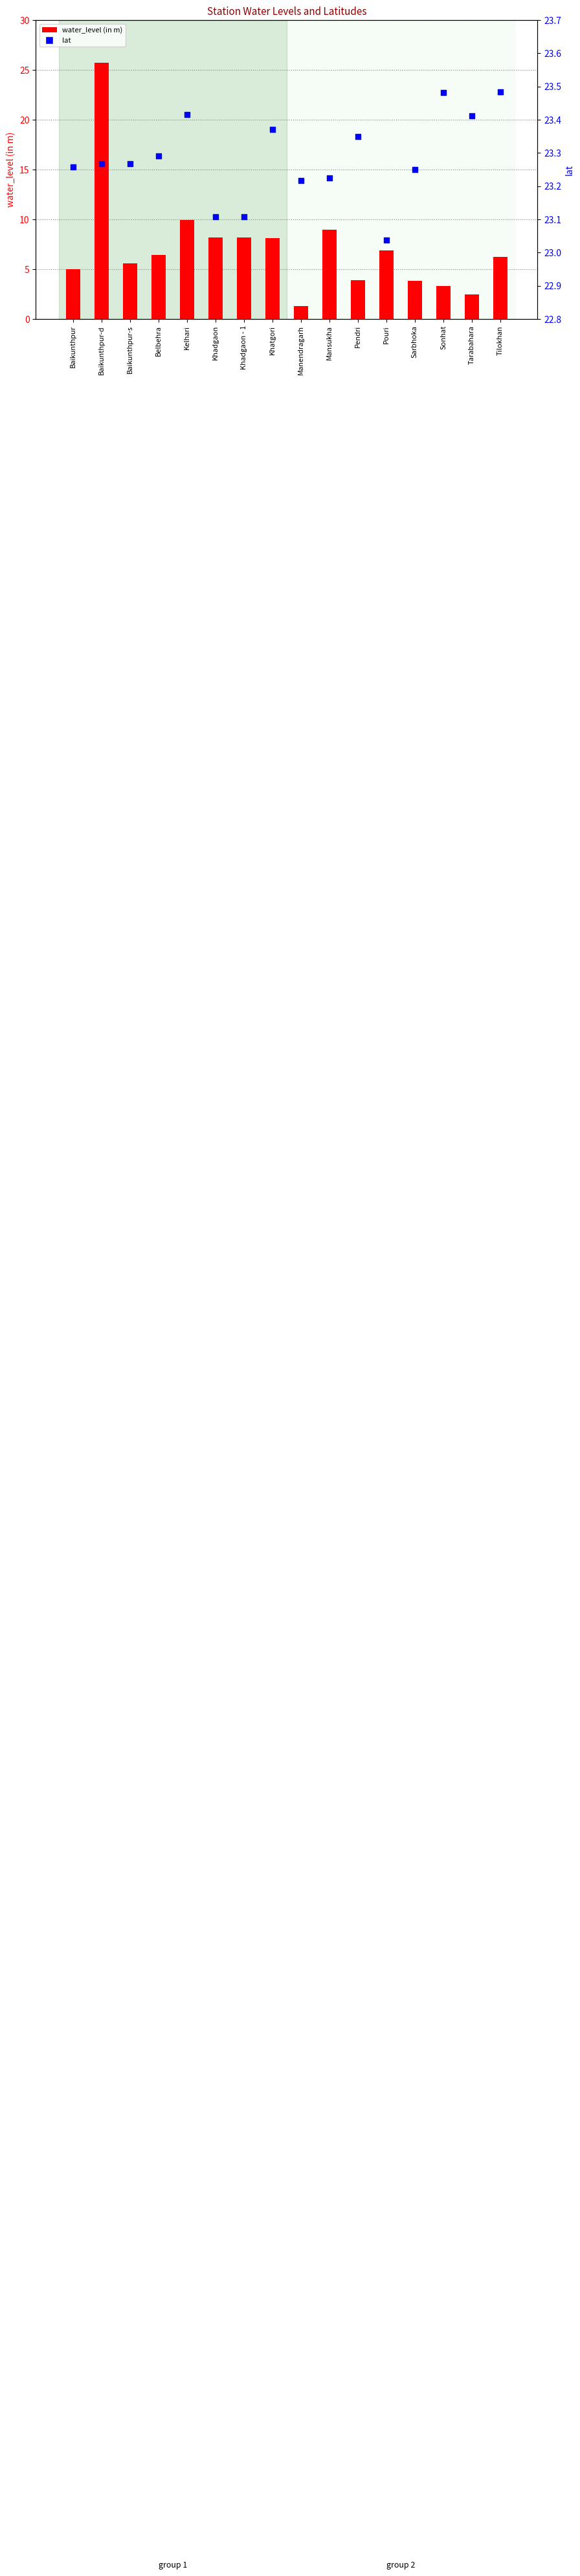

Is the value of water_level (in m) at Pendri greater than the value of lat at Khadgaon - 1?

No